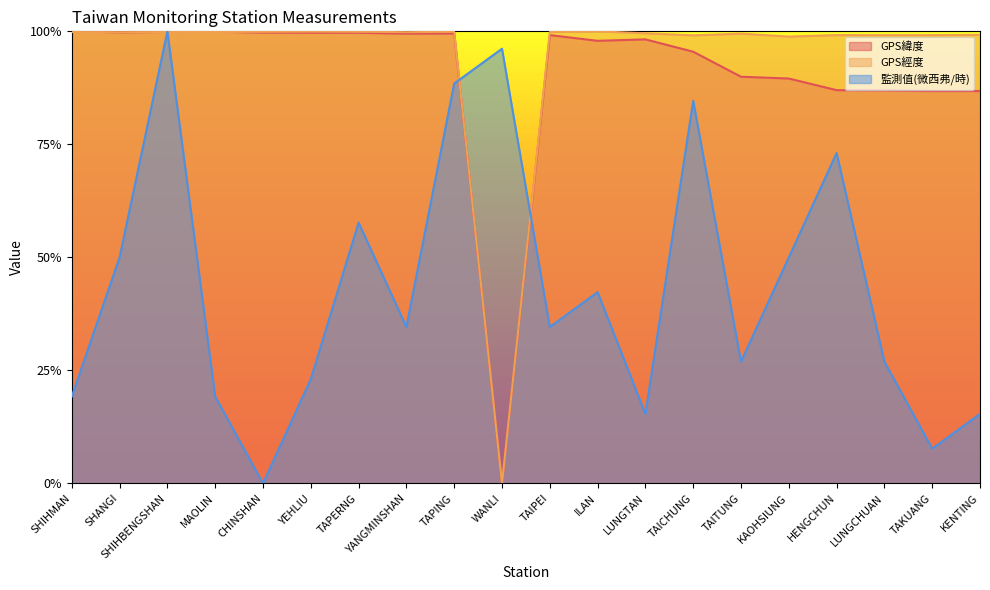

In 監測值(微西弗/時), how many points are lower than both neighbors (excluding endpoints)?

6